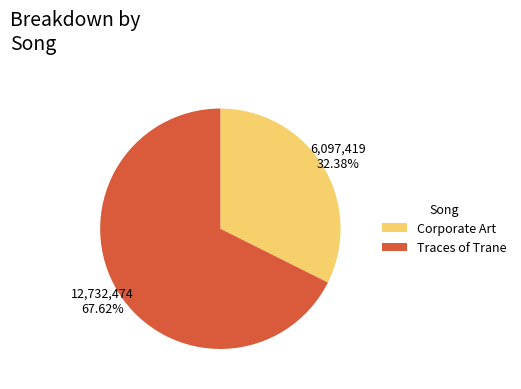

Which slice is the largest?

Traces of Trane